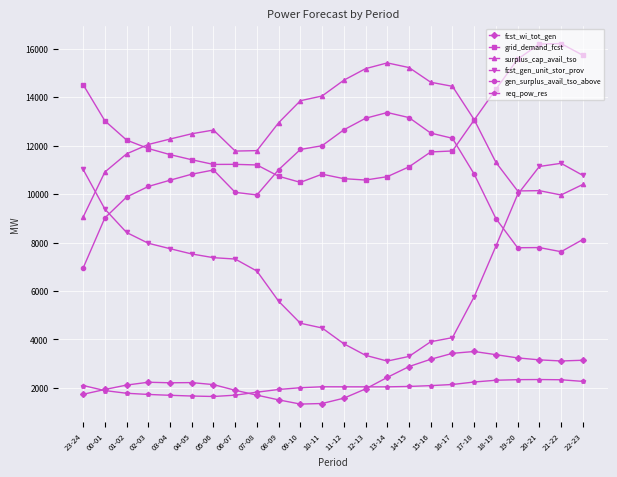

List the series in order of their peak value, highest first.

grid_demand_fcst, surplus_cap_avail_tso, gen_surplus_avail_tso_above, fcst_gen_unit_stor_prov, fcst_wi_tot_gen, req_pow_res